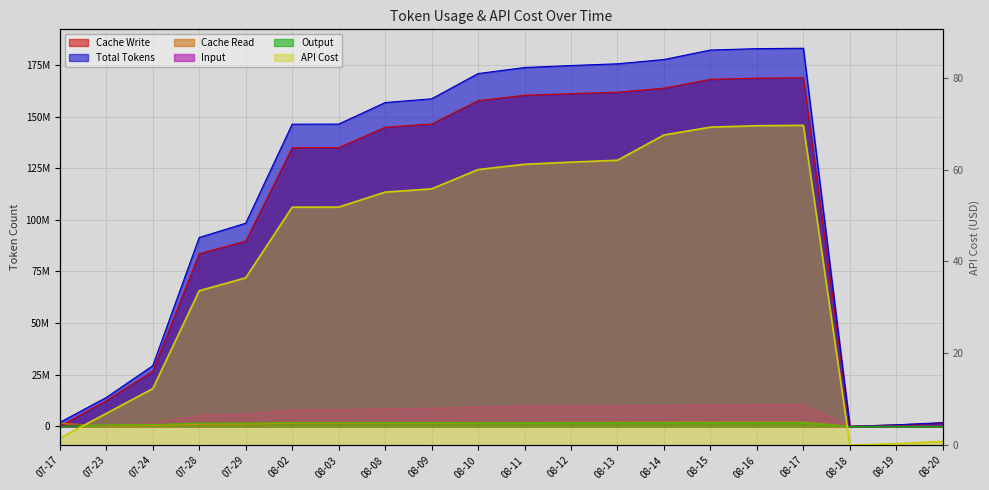

Between 07-29 and 08-03, which series saw the biggest shift?

Total Tokens